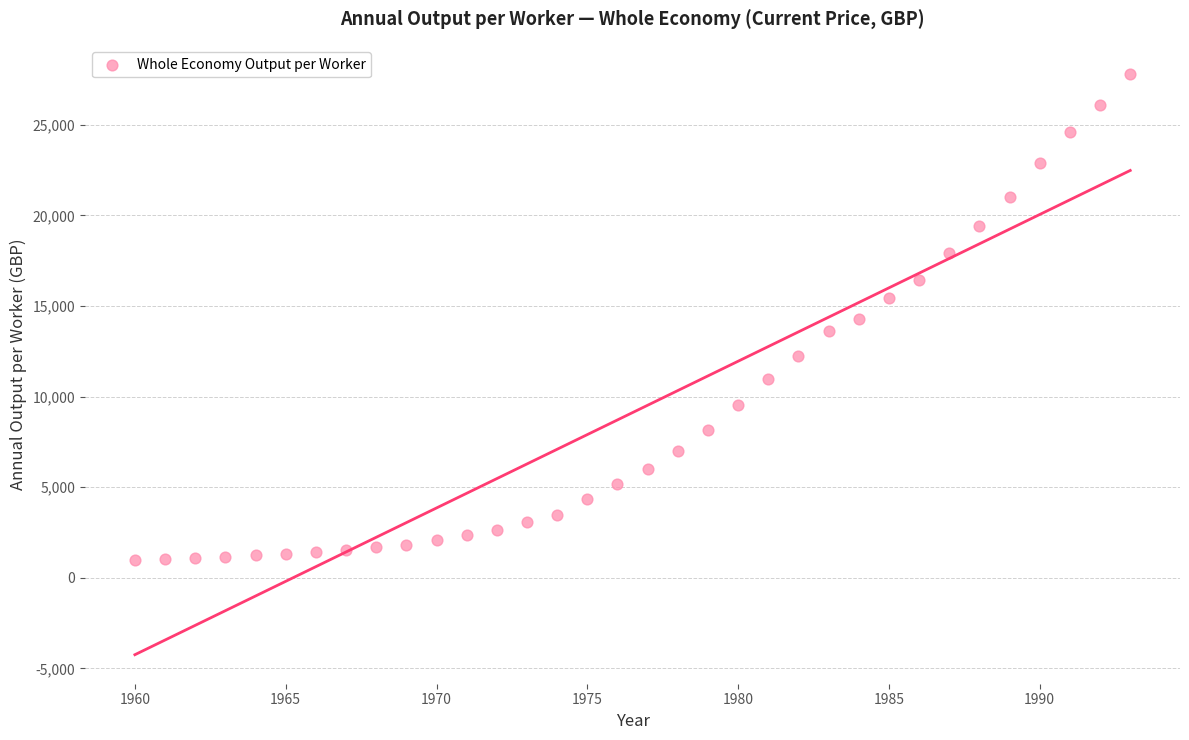

What is the range of Y values (max minus min)?

26778.3